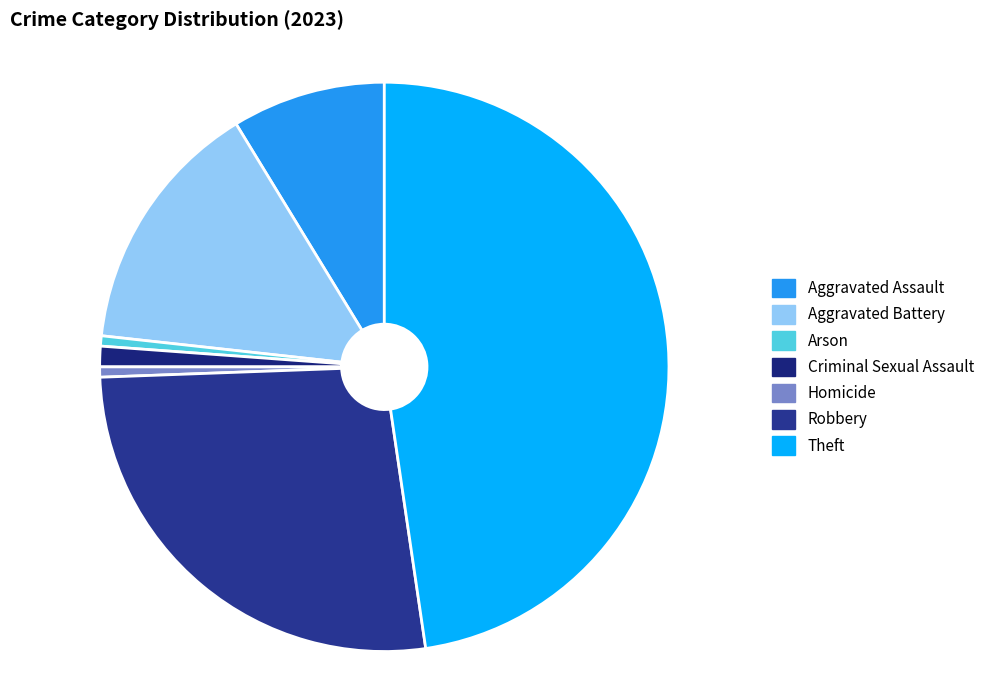

What is the smallest slice in the pie chart?

Arson